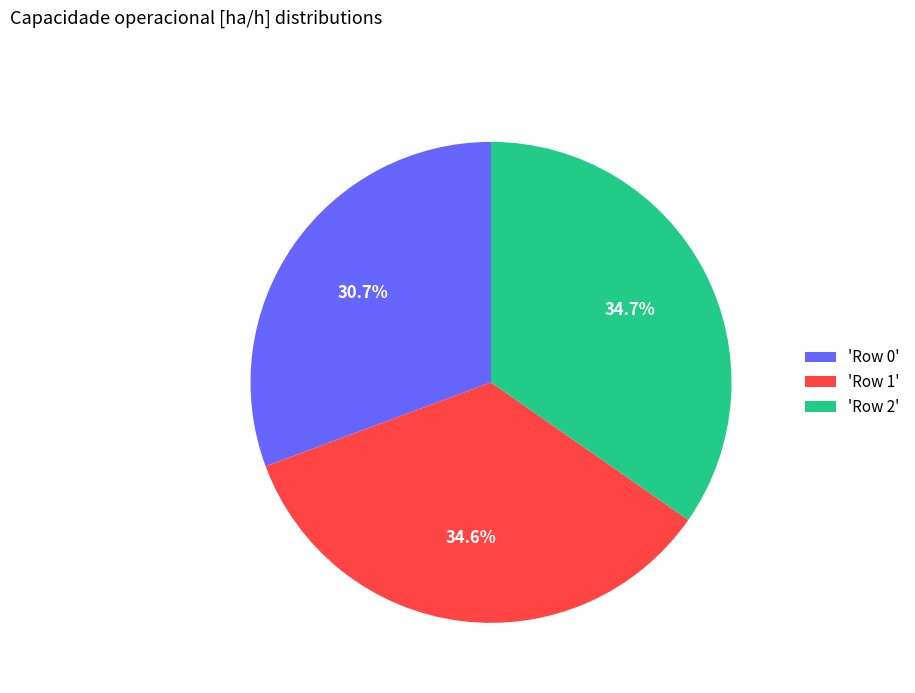

Is there a majority slice in this chart?

No